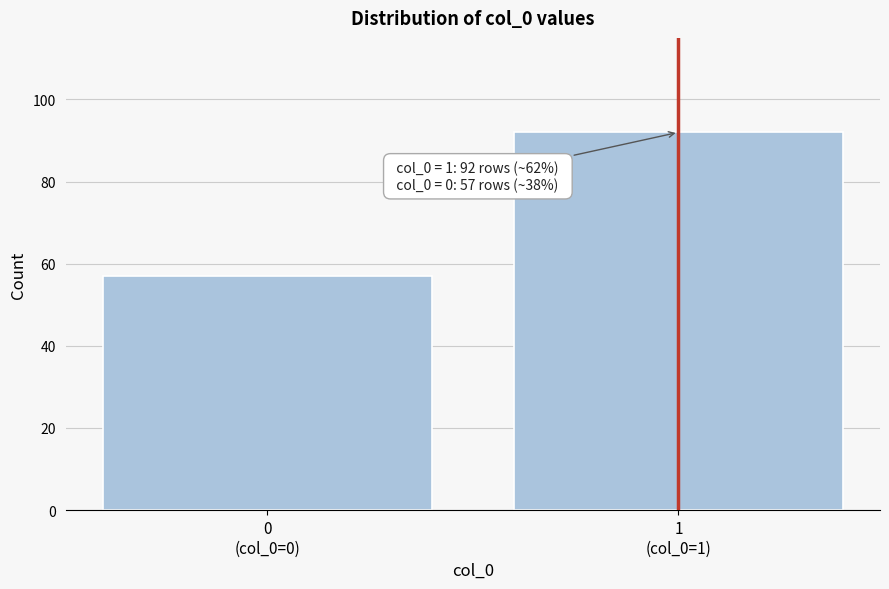

Reading left to right, transcribe all the data shown in this chart.

57	92